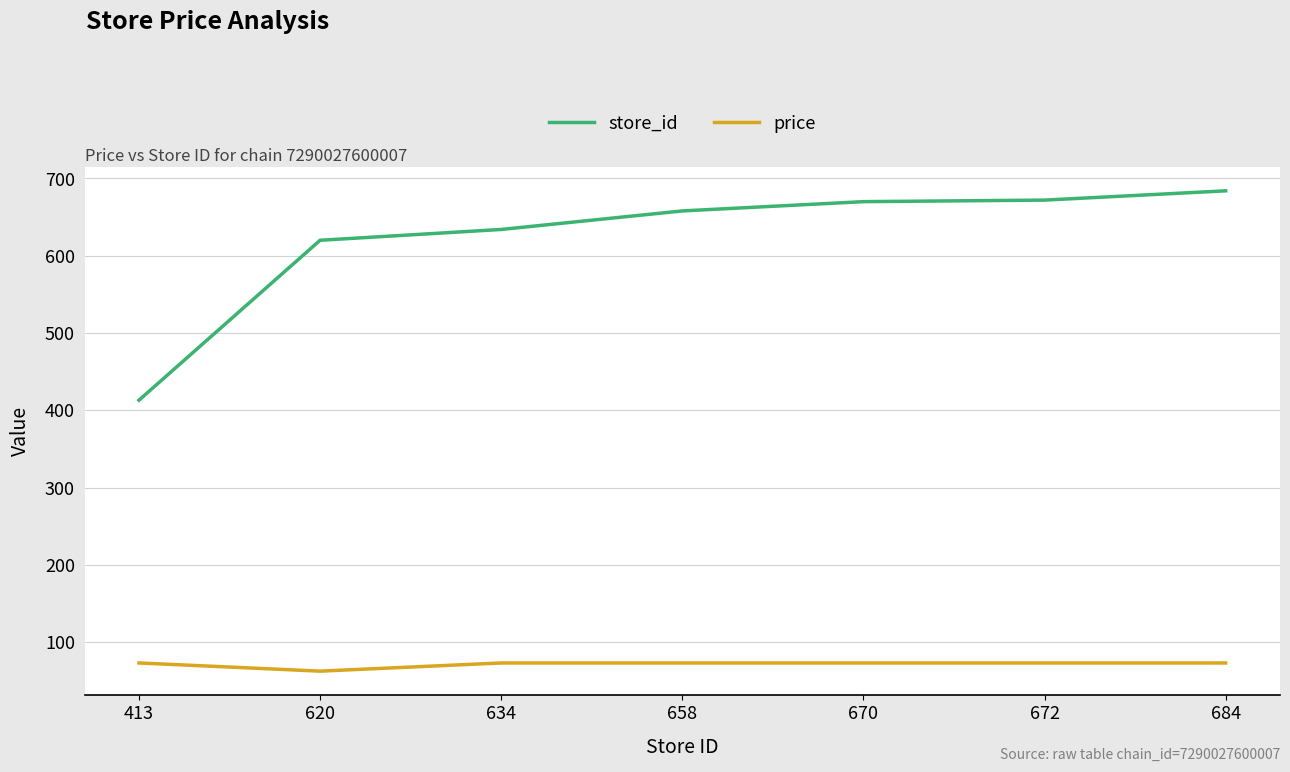

What value does the store_id series have at 658?

658.0